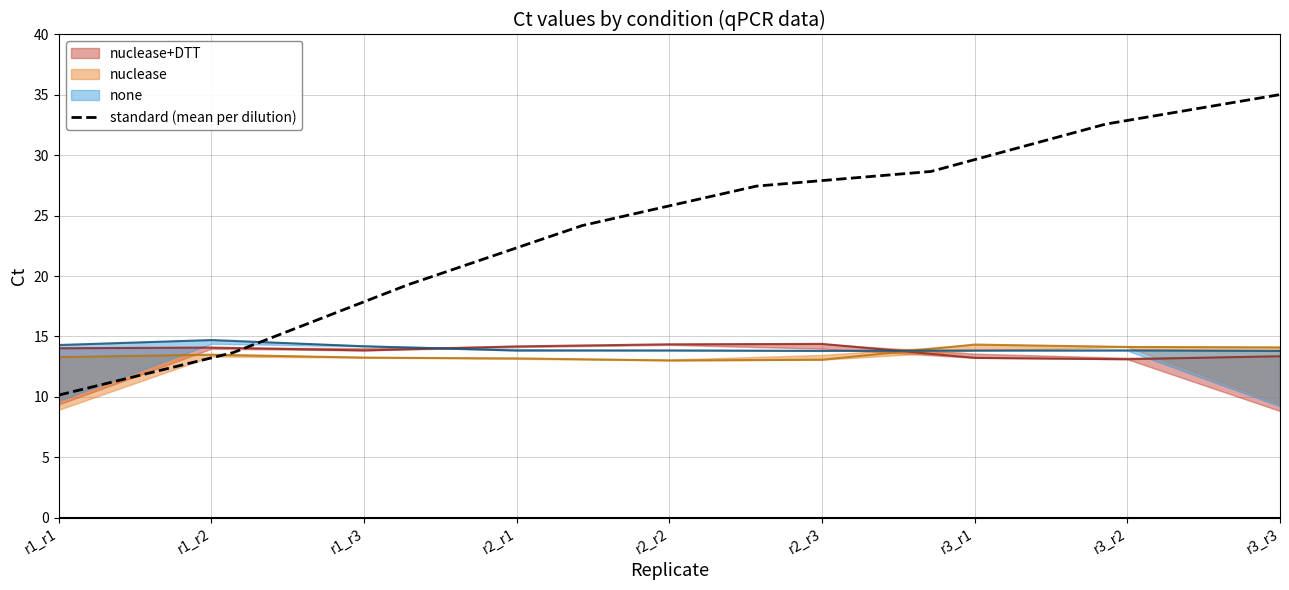

The standard (mean per dilution) series shows 5.7 at r1_r1. True or false?

False